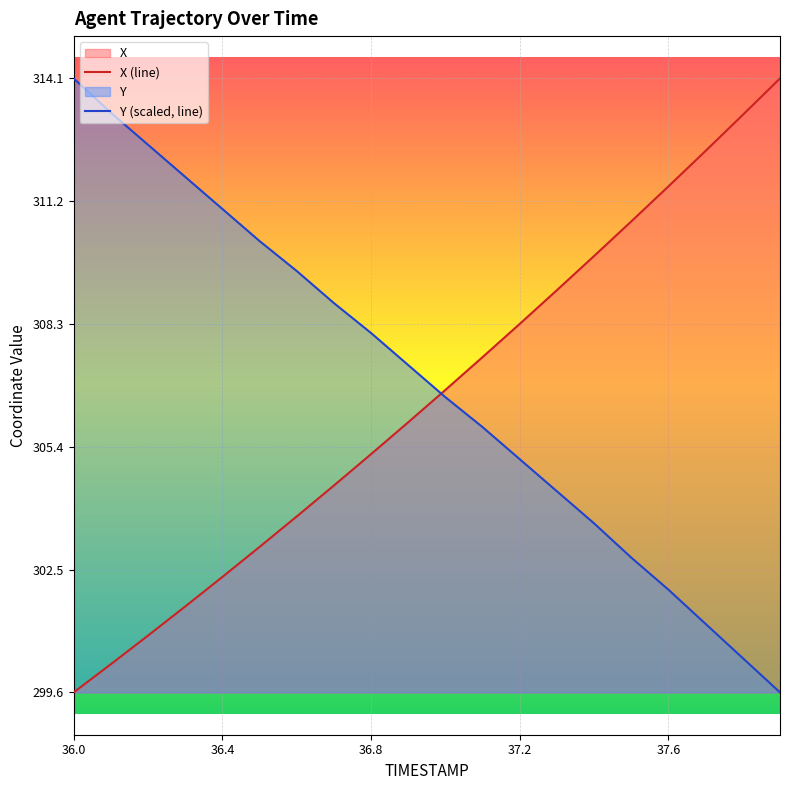

True or false: X has a value of 300.2 at 36.1.

True